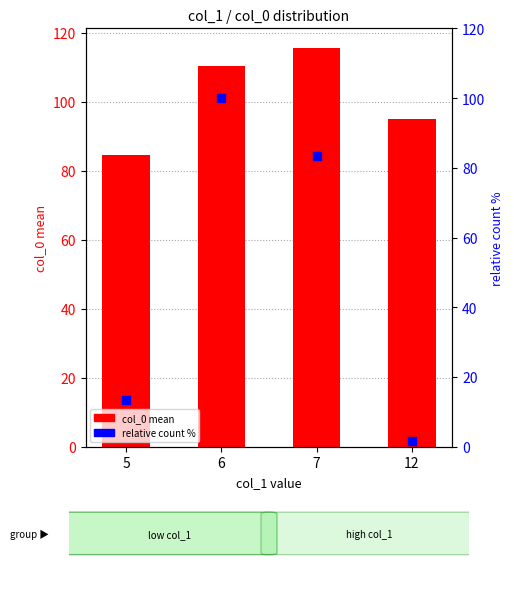

Which series has the largest Y range (max minus min)?

relative count %